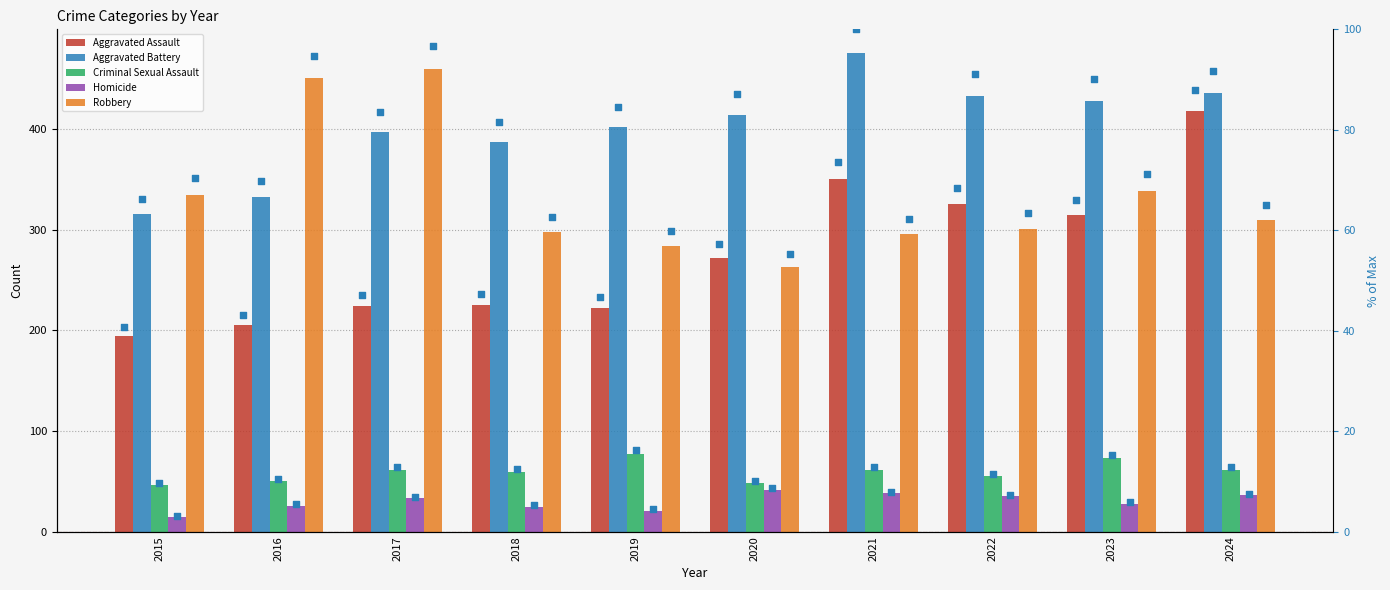

Which series has the largest total across all categories?

Aggravated Battery